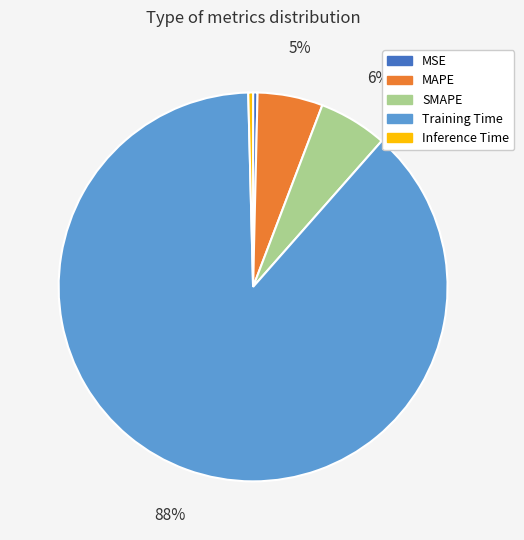

Between Training Time and MSE, which is larger?

Training Time